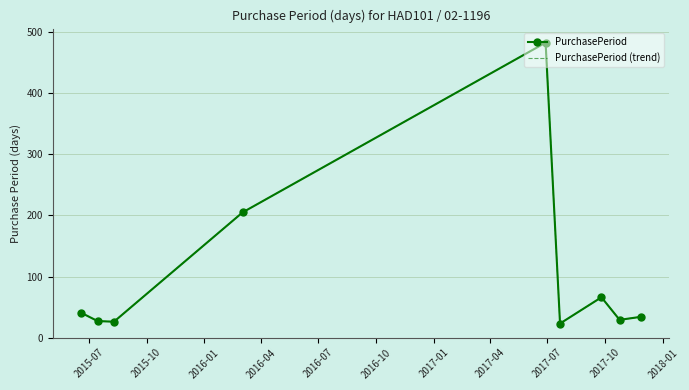

List the series in order of their peak value, lowest first.

PurchasePeriod, PurchasePeriod (trend)